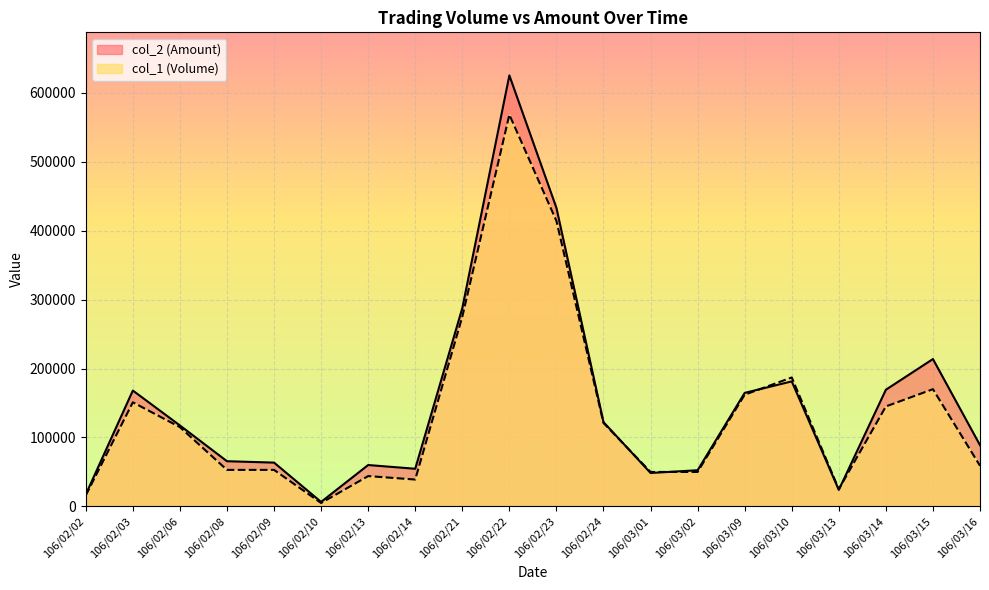

Which category has the lowest value across all series?

106/02/10